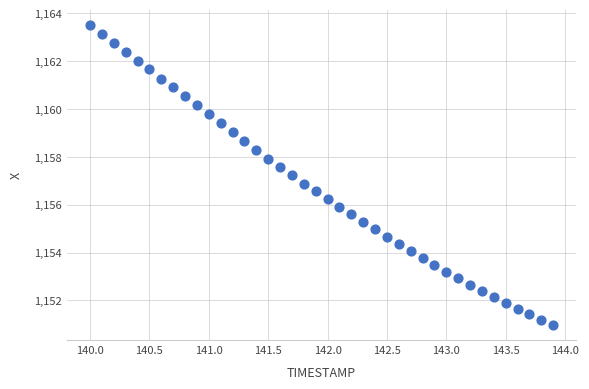

What is the range of X values (max minus min)?

3.9